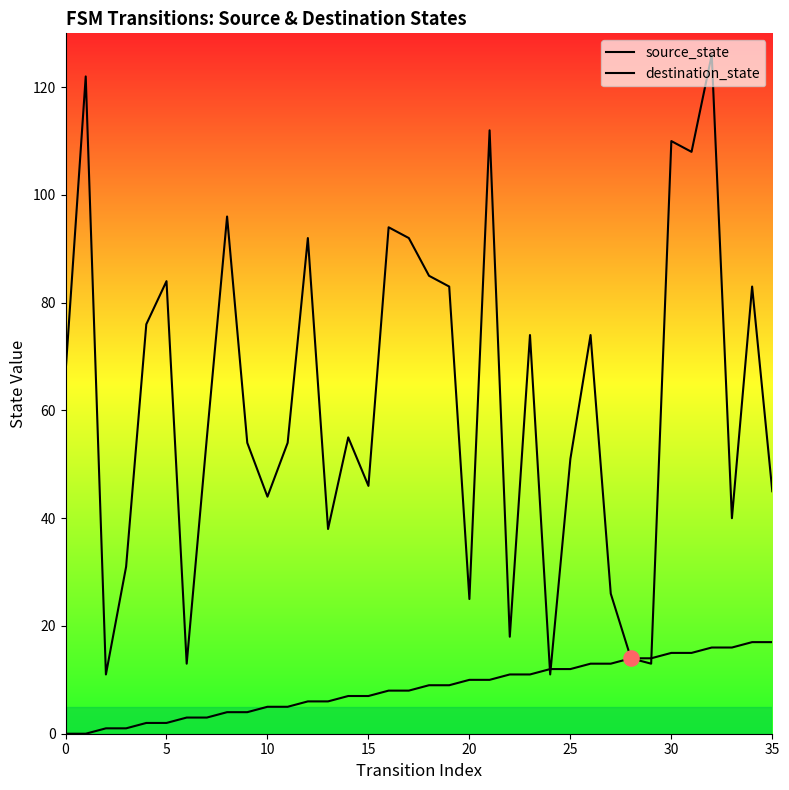

Which series has the largest total across all categories?

destination_state